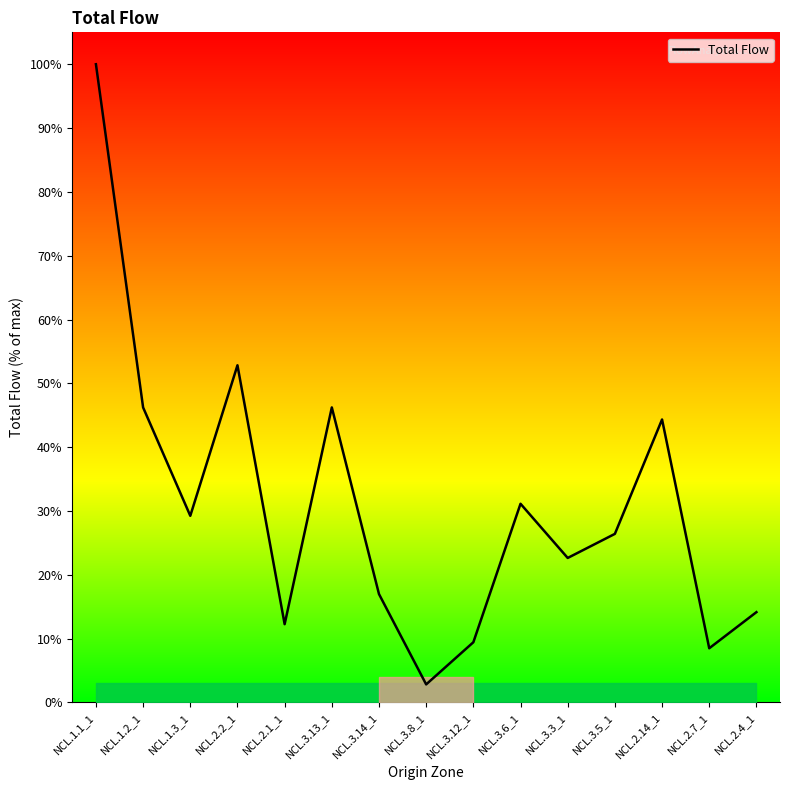

List the labels in order of value, largest first.

NCL.1.1_1, NCL.2.2_1, NCL.1.2_1, NCL.3.13_1, NCL.2.14_1, NCL.3.6_1, NCL.1.3_1, NCL.3.5_1, NCL.3.3_1, NCL.3.14_1, NCL.2.4_1, NCL.2.1_1, NCL.3.12_1, NCL.2.7_1, NCL.3.8_1